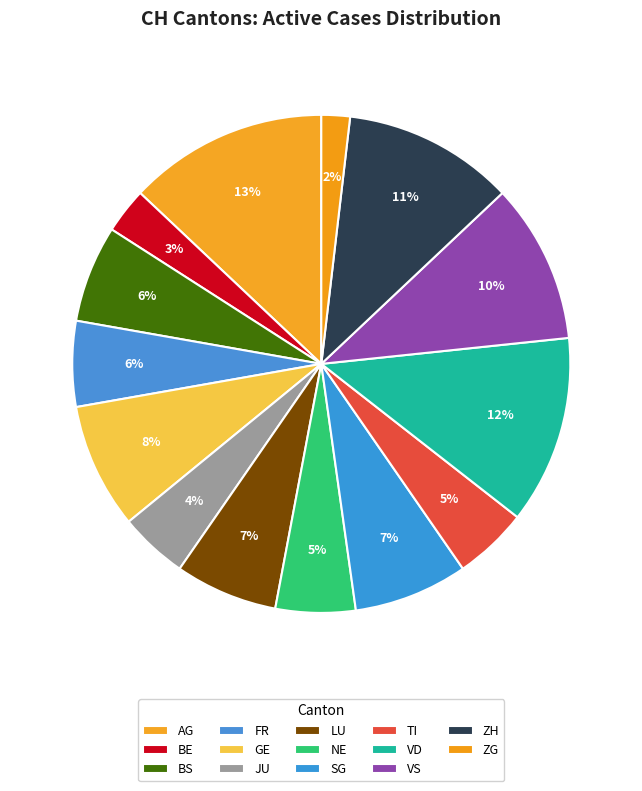

Which slice is the smallest?

ZG